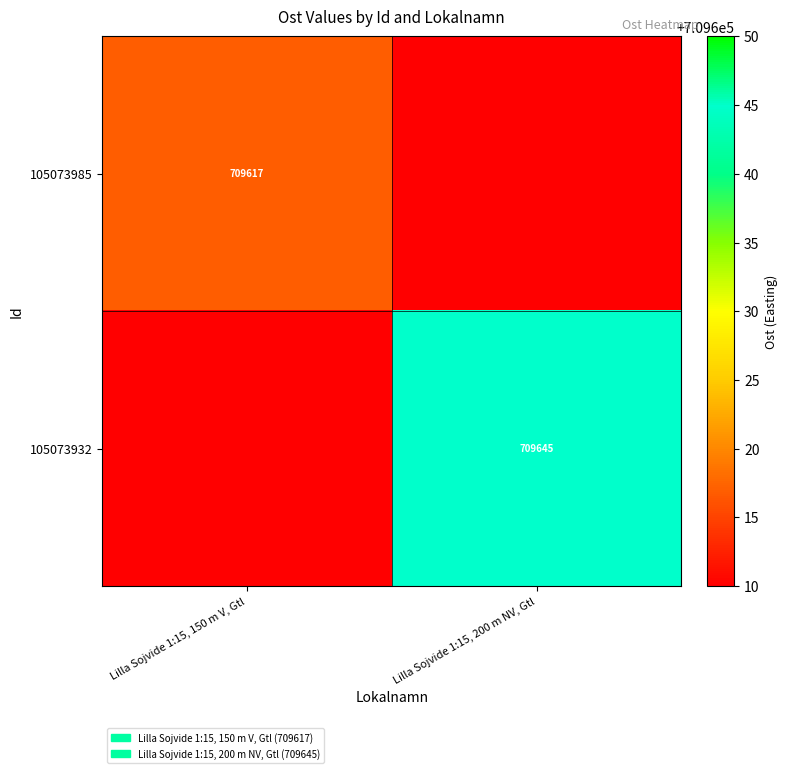

What is the greatest value displayed?

709644.9